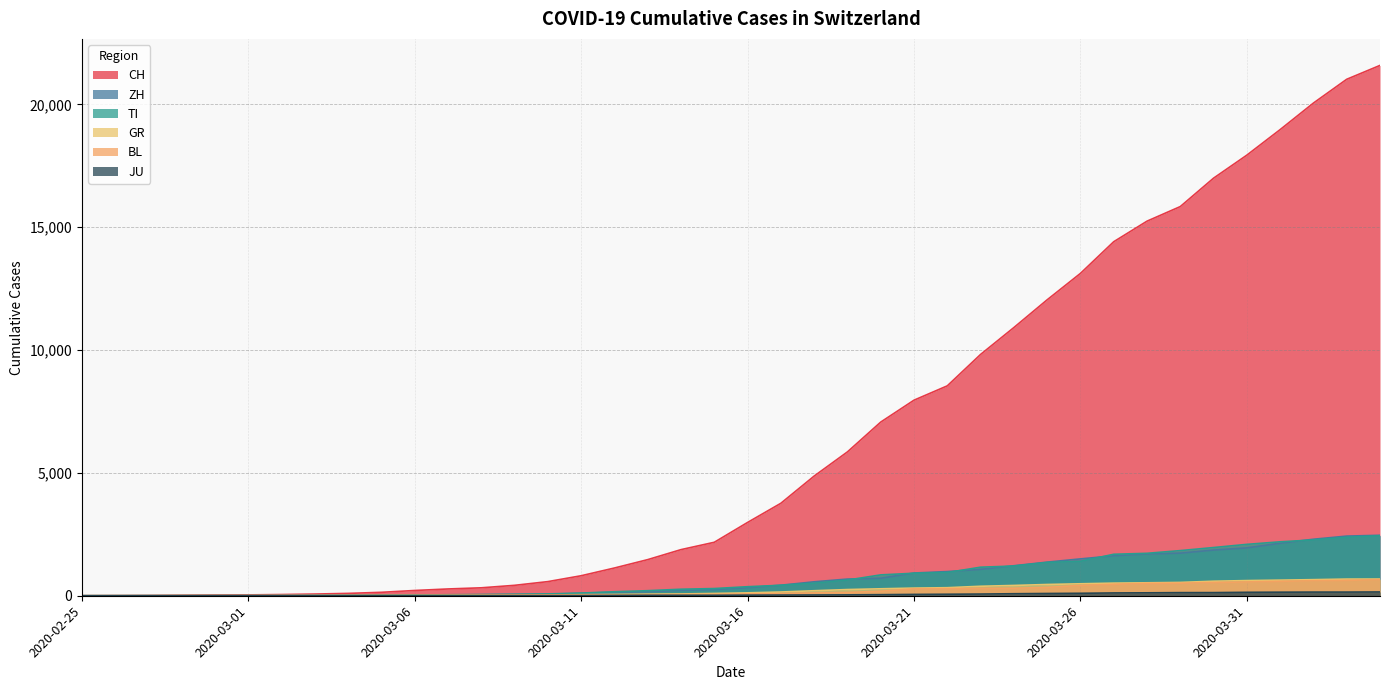

The value of CH at 2020-03-27 is 23516. True or false?

False